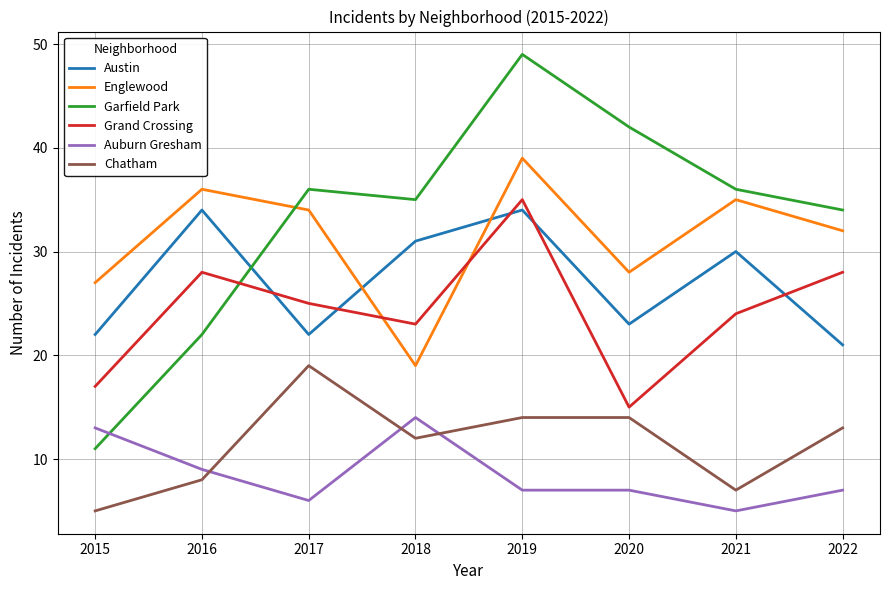

What is the sum of all Grand Crossing values?

195